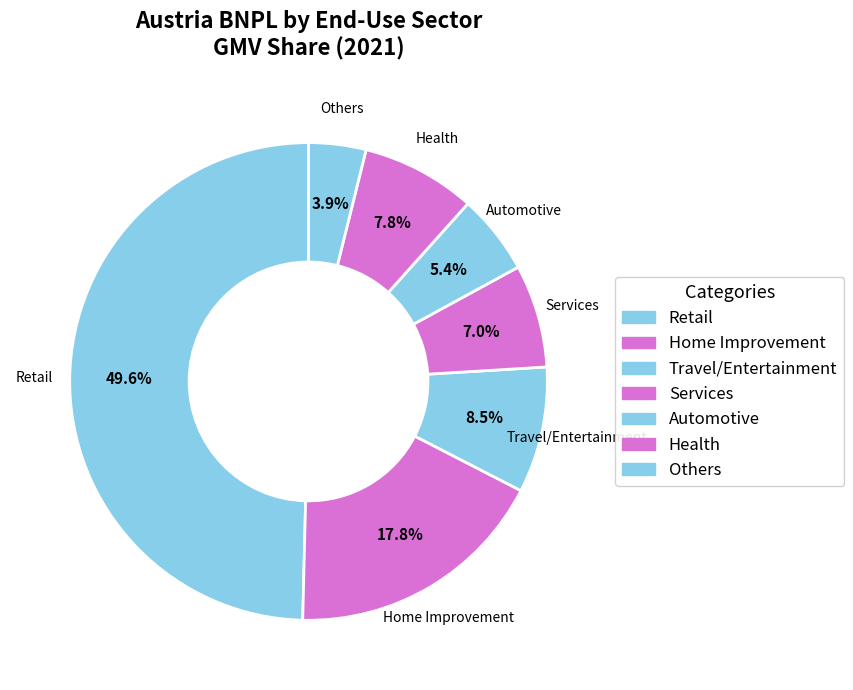

How many slices are in this pie chart?

7